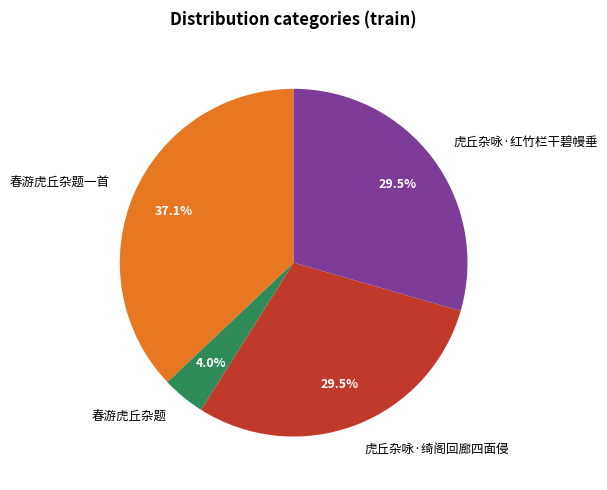

Which has a higher value, 春游虎丘杂题一首 or 虎丘杂咏·绮阁回廊四面侵?

春游虎丘杂题一首